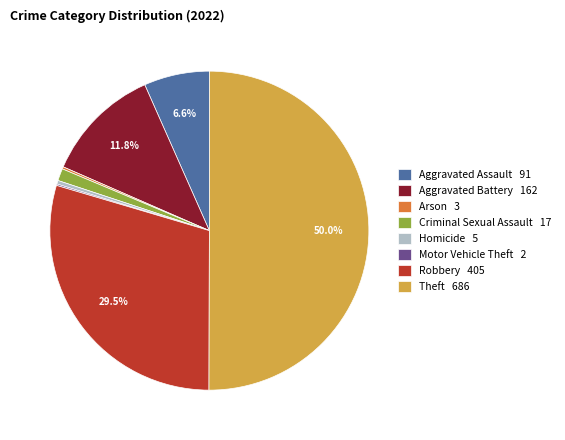

What percentage is NOT represented by Aggravated Battery 162?

88.2%